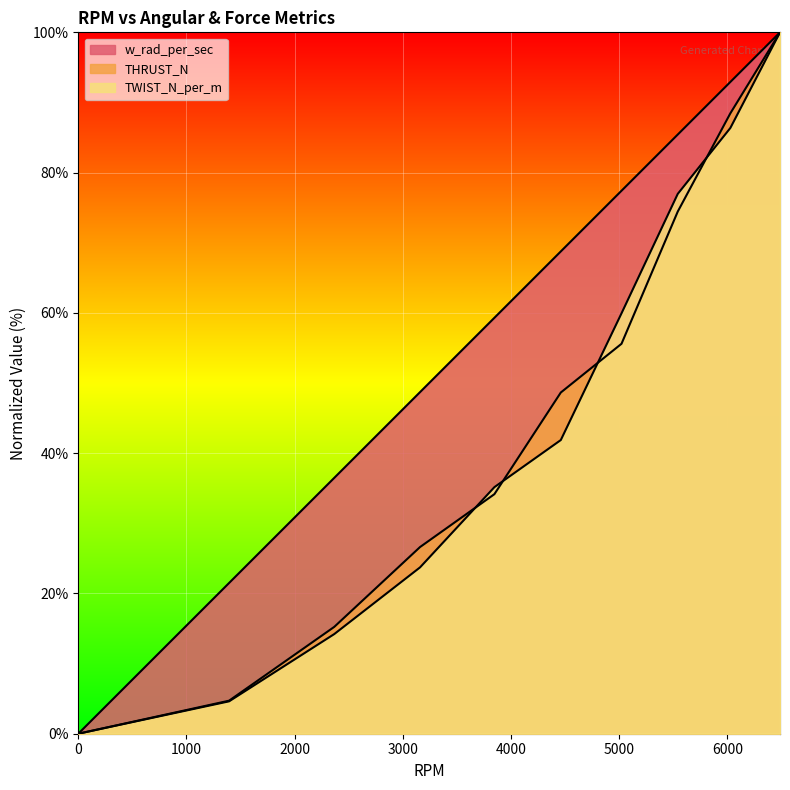

Is the value of THRUST_N at 3159 greater than the value of w_rad_per_sec at 5541?

No